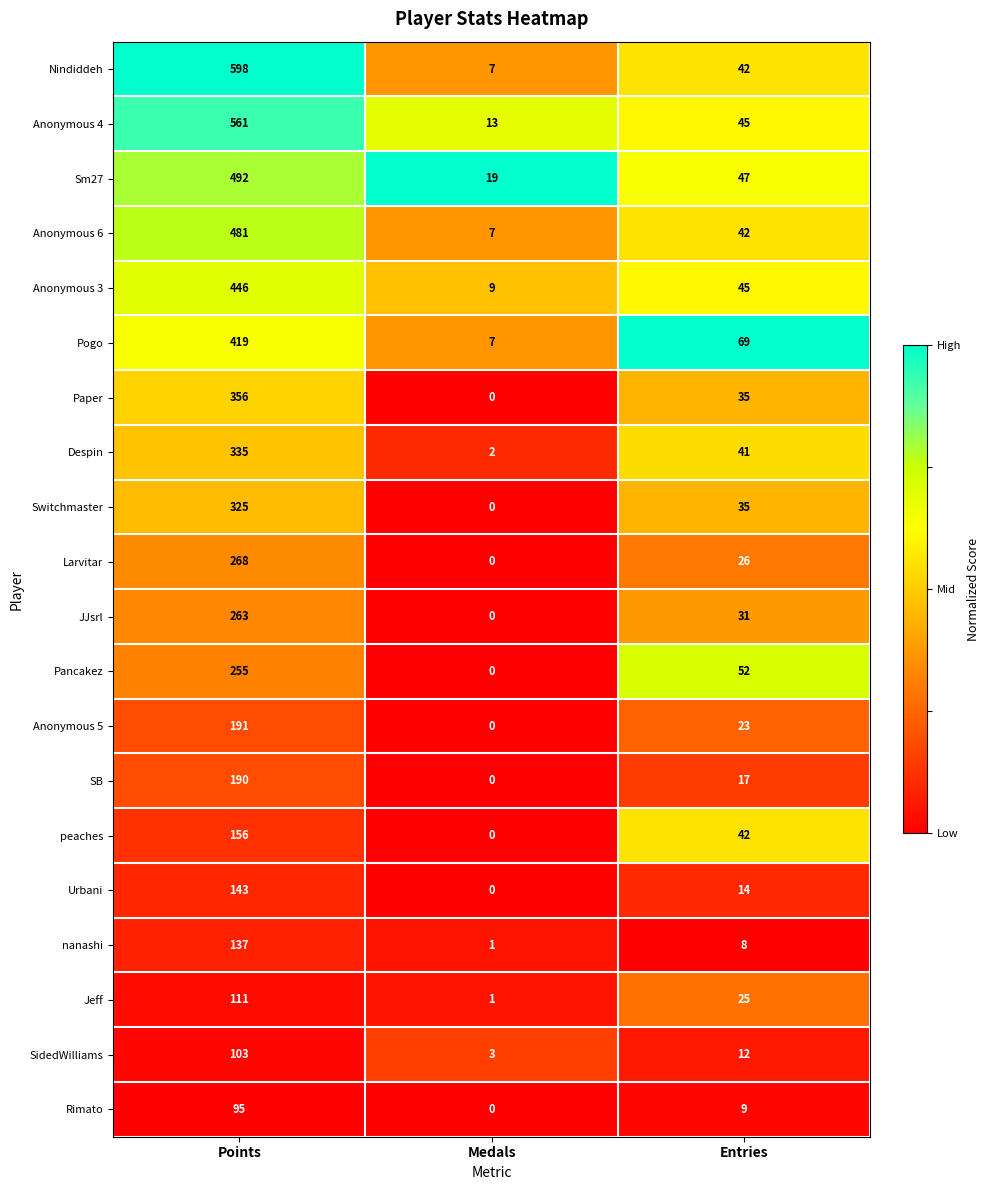

The value of Pancakez at Entries is 26. True or false?

False